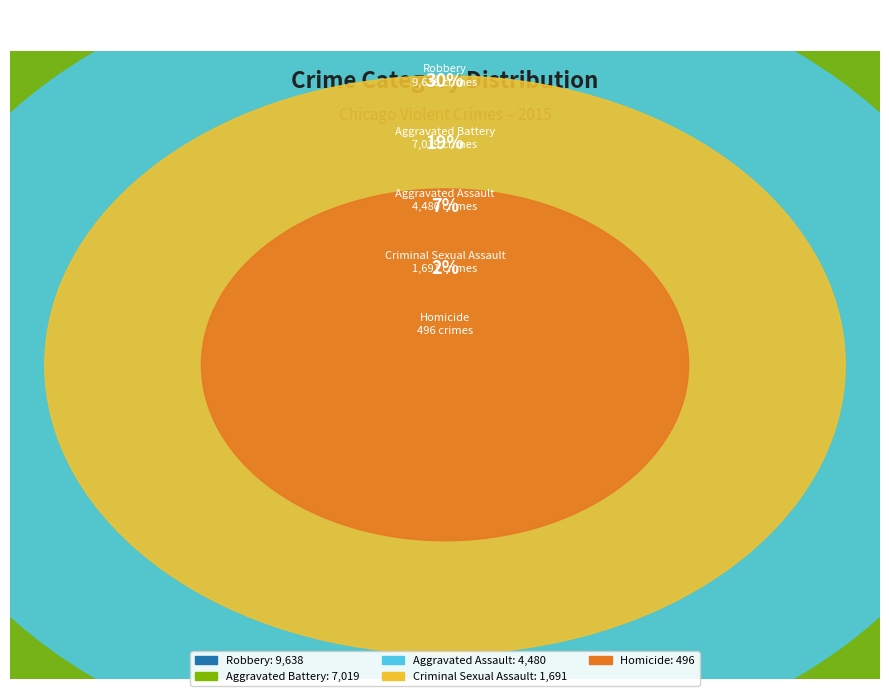

To the nearest percent, what is the difference between the Homicide and Robbery slice percentages?

39%